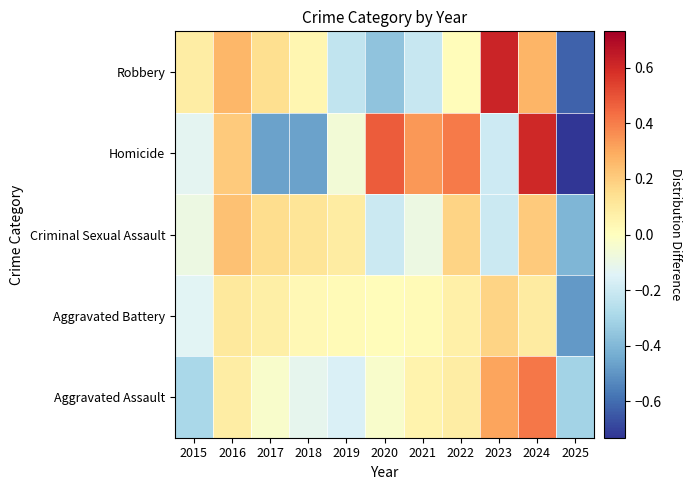

What is the maximum value shown in the chart?

0.6